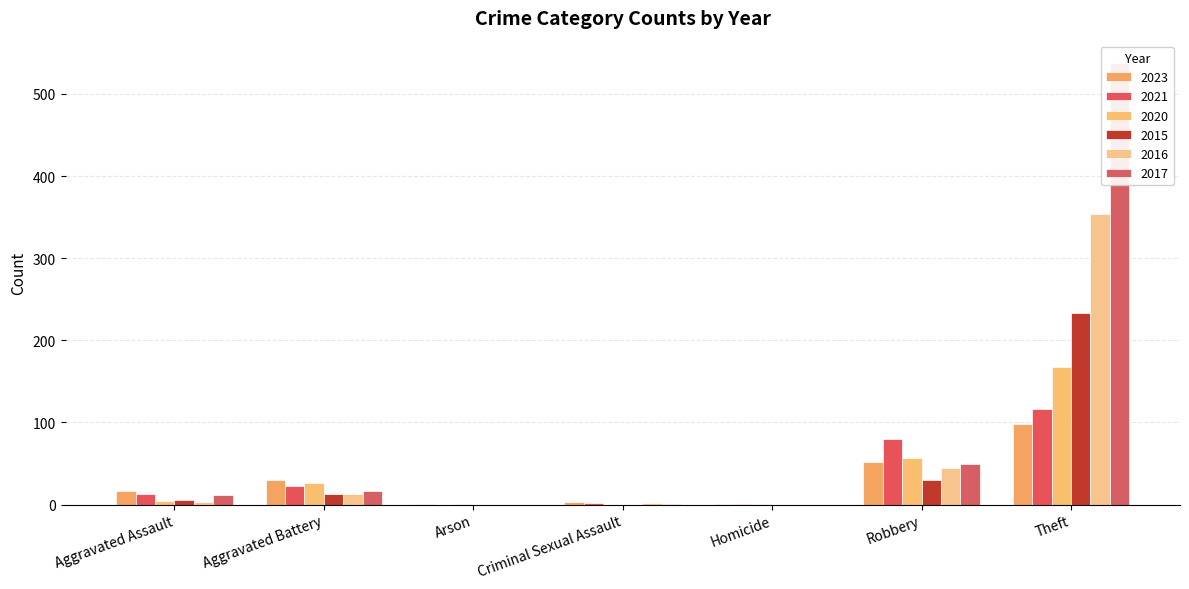

The 2021 series shows -70 at Arson. True or false?

False